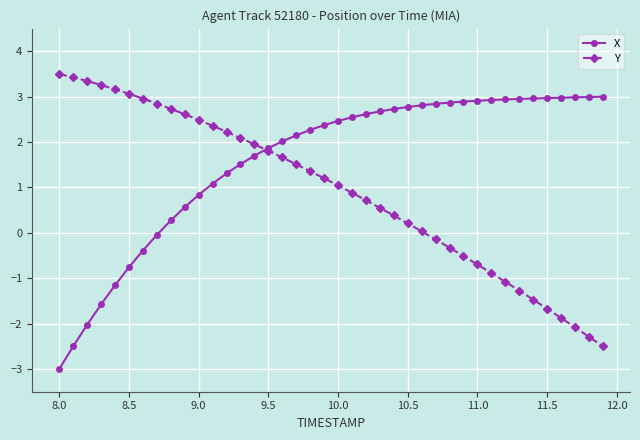

Rank the series by their maximum value, from highest to lowest.

Y, X